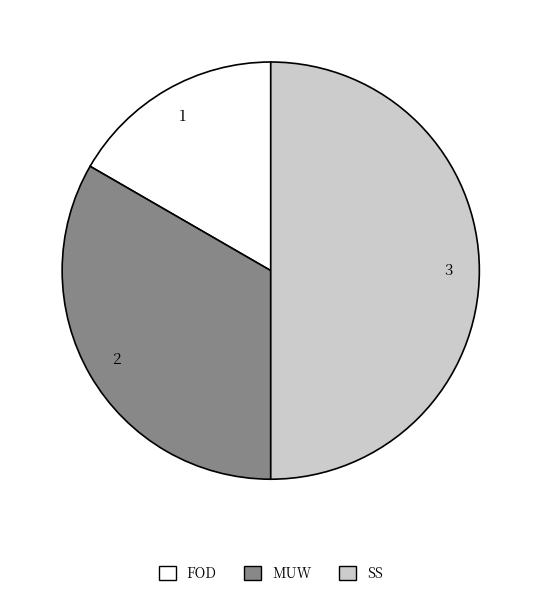

Is the sum of SS and FOD greater than half?

Yes